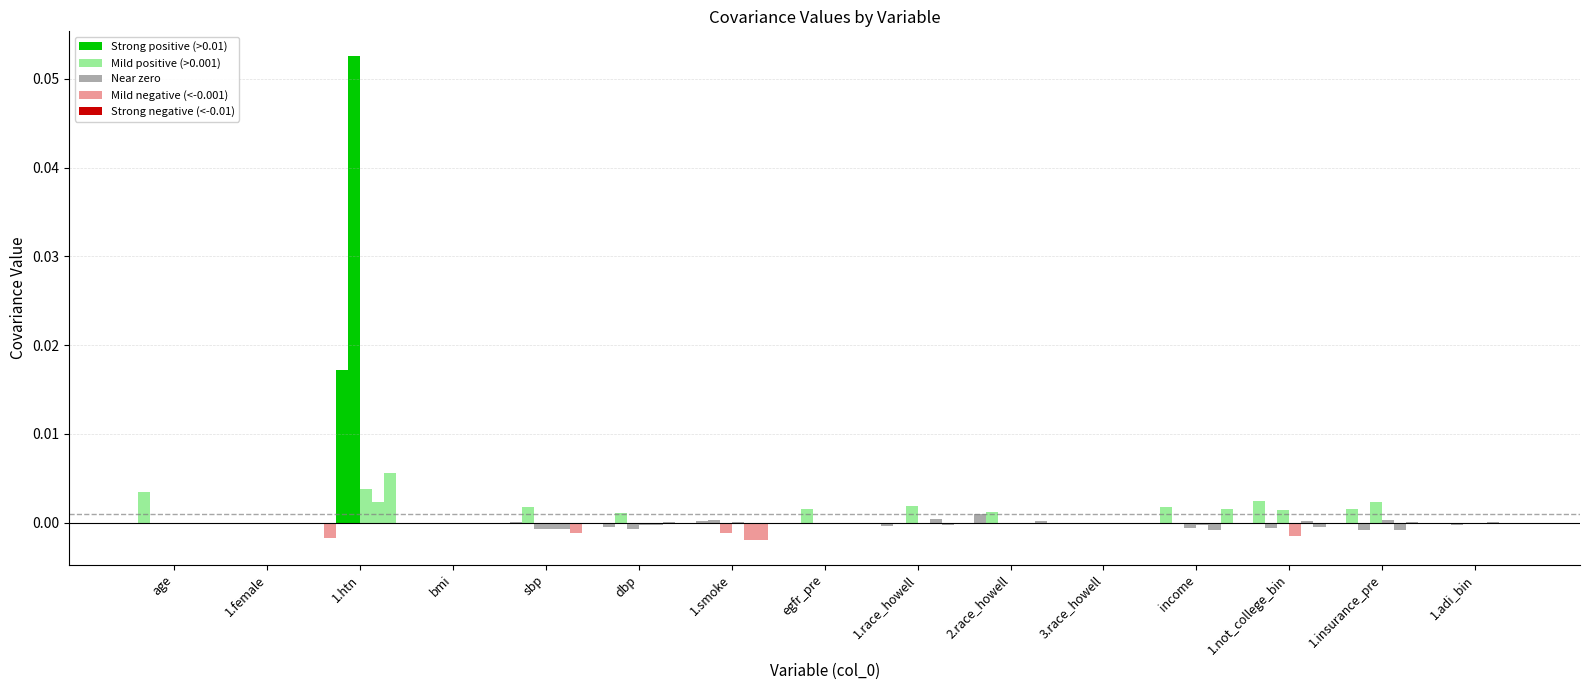

Are the bars horizontal?

No